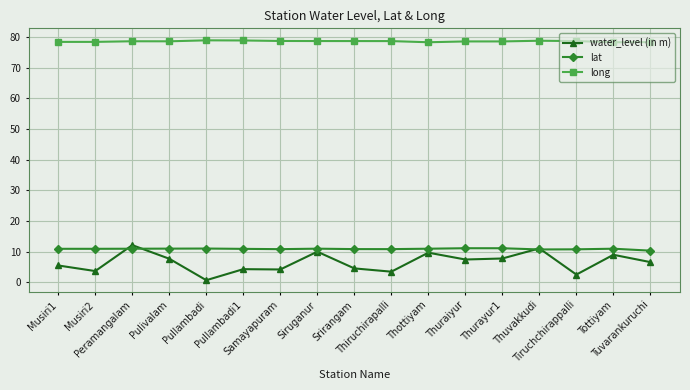

What is the difference between the maximum and minimum values in the water_level (in m) series?

11.4